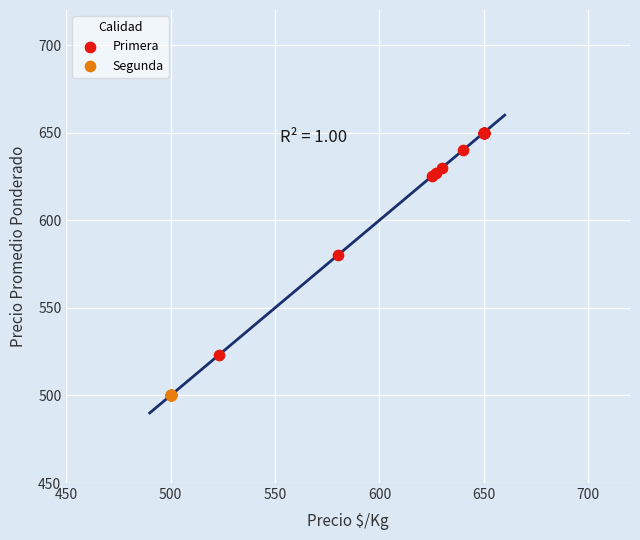

Which series reaches the minimum Y coordinate?

Segunda